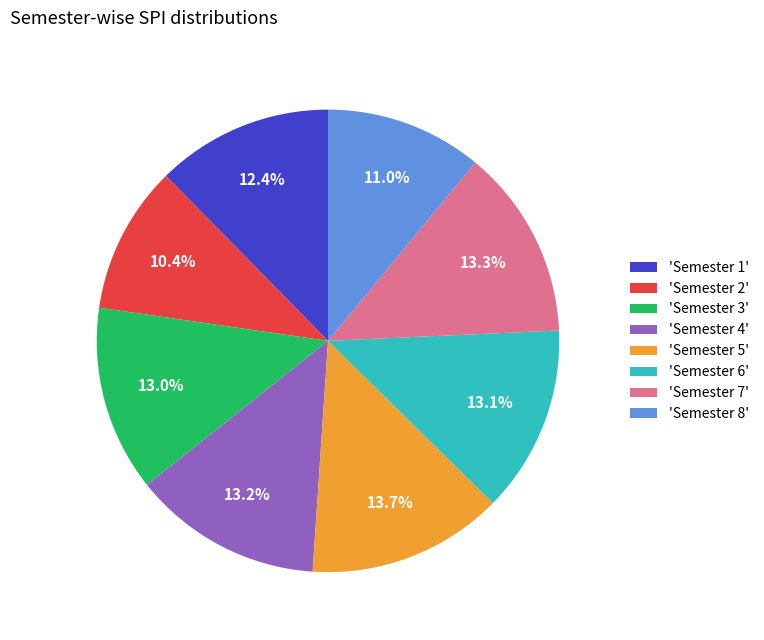

Which slice is the smallest?

'Semester 2'